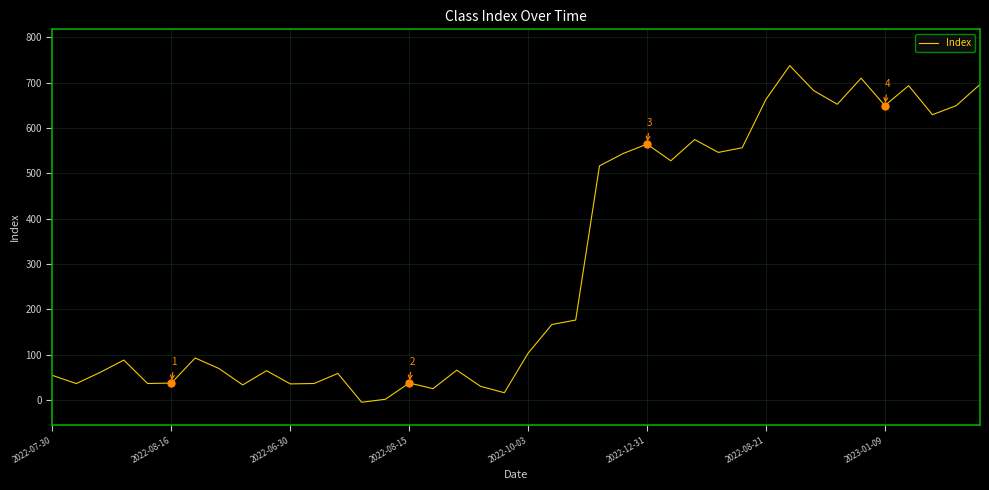

What is the greatest value displayed?

737.6